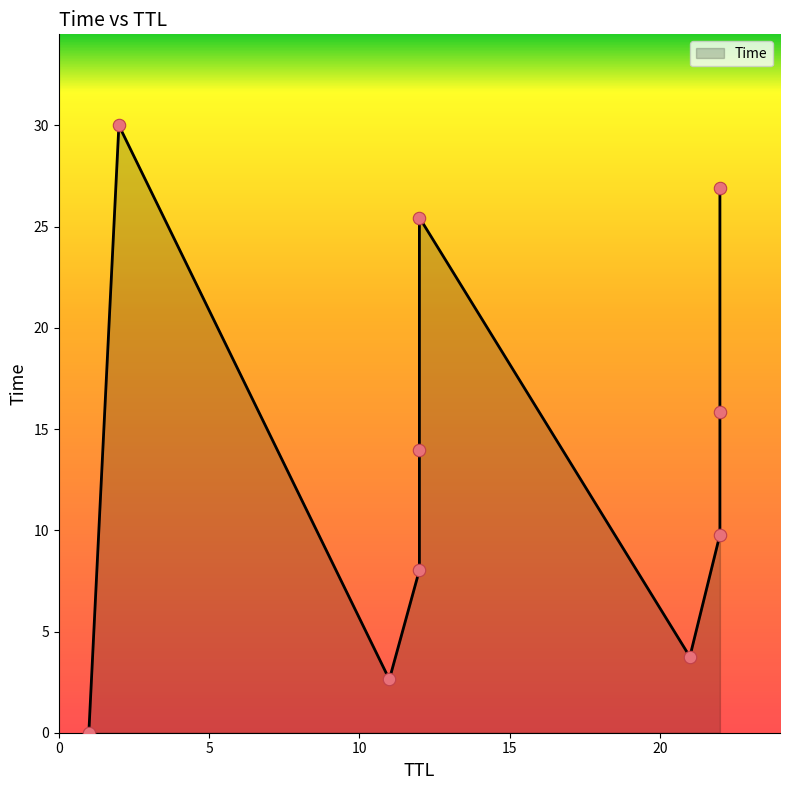

Which has a higher value, 2 or 22?

2